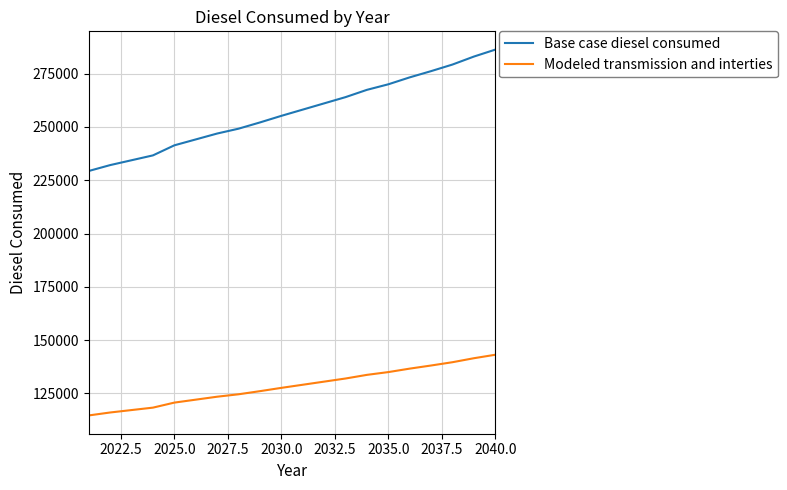

List the series in order of their peak value, lowest first.

Modeled transmission and interties, Base case diesel consumed